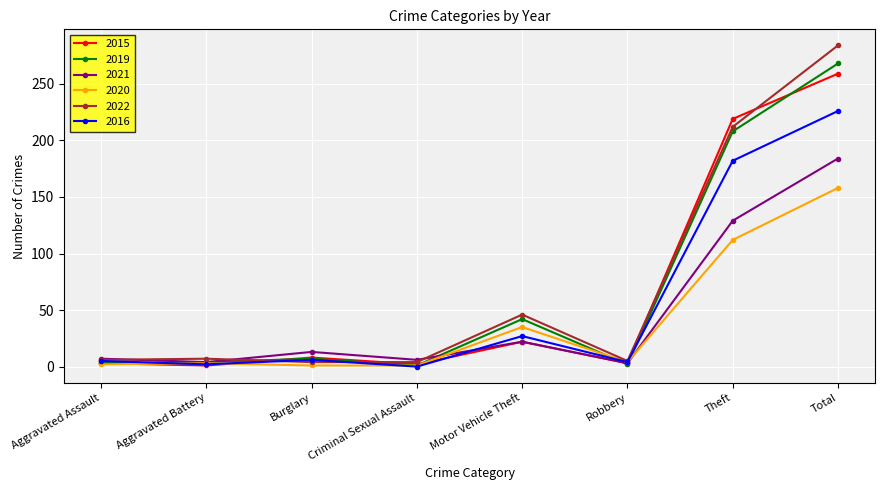

What is the difference between the second highest and minimum values in the 2021 series?

126